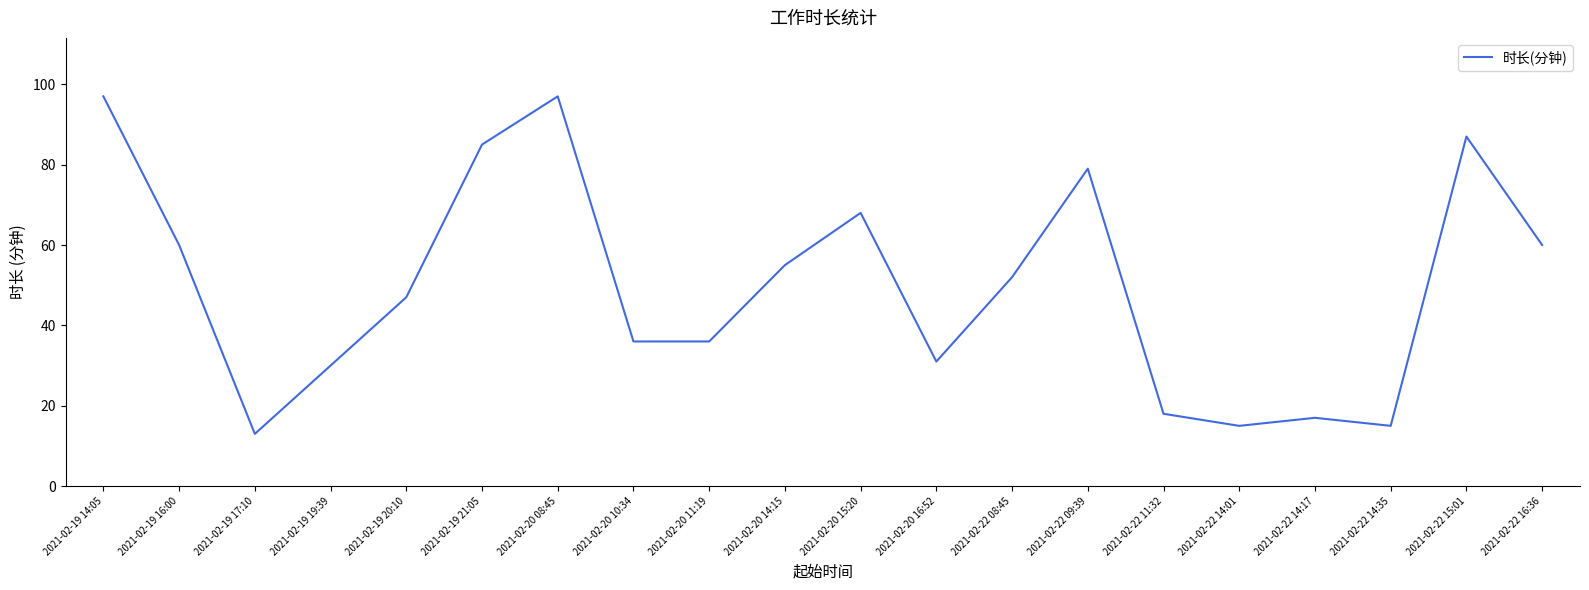

Approximately how many times larger is the value at 2021-02-22 15:01 compared to 2021-02-22 14:17?

5.1